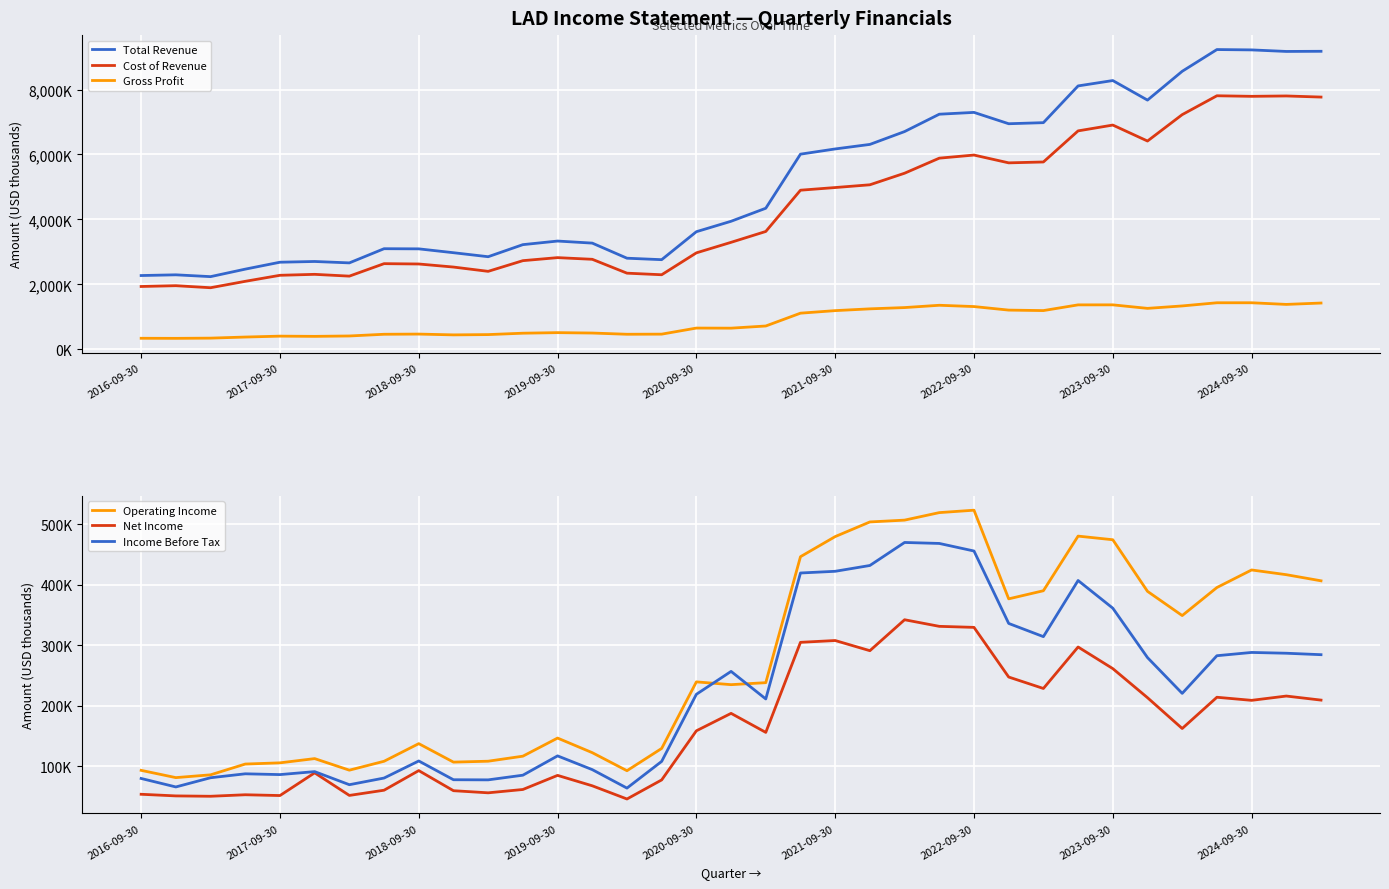

The value of Income Before Tax at 29 is 419493. True or false?

False